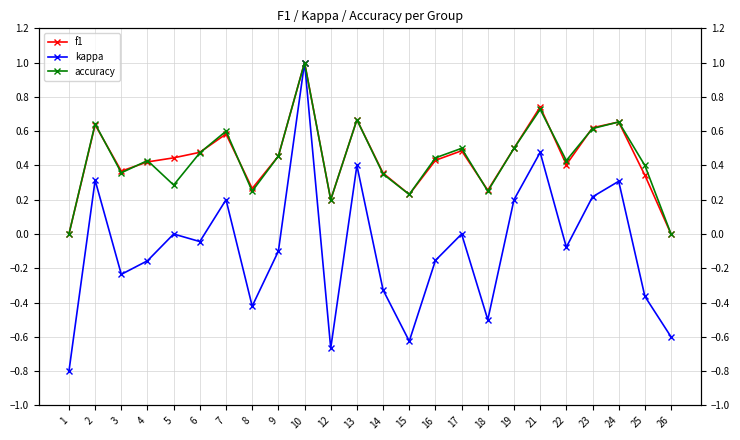

In f1, how many points are higher than both neighbors (excluding endpoints)?

7